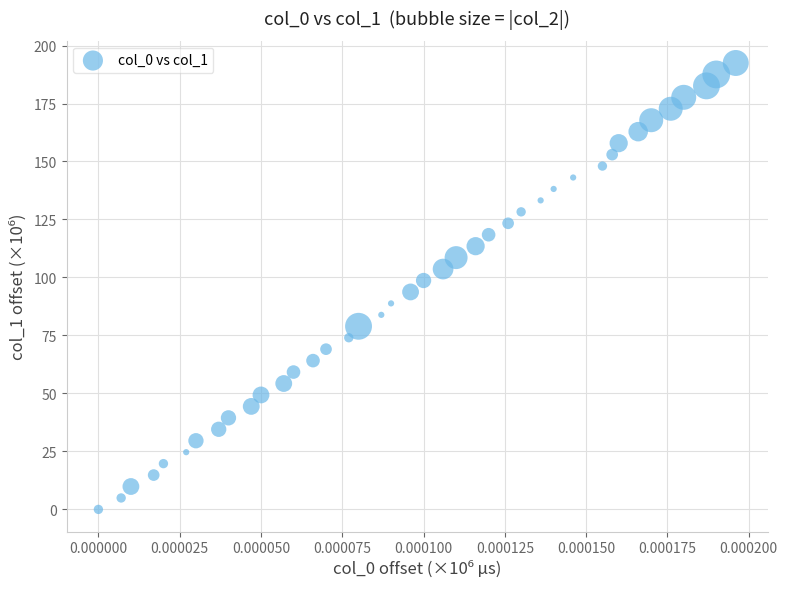

What is the range of Y values (max minus min)?

192.5